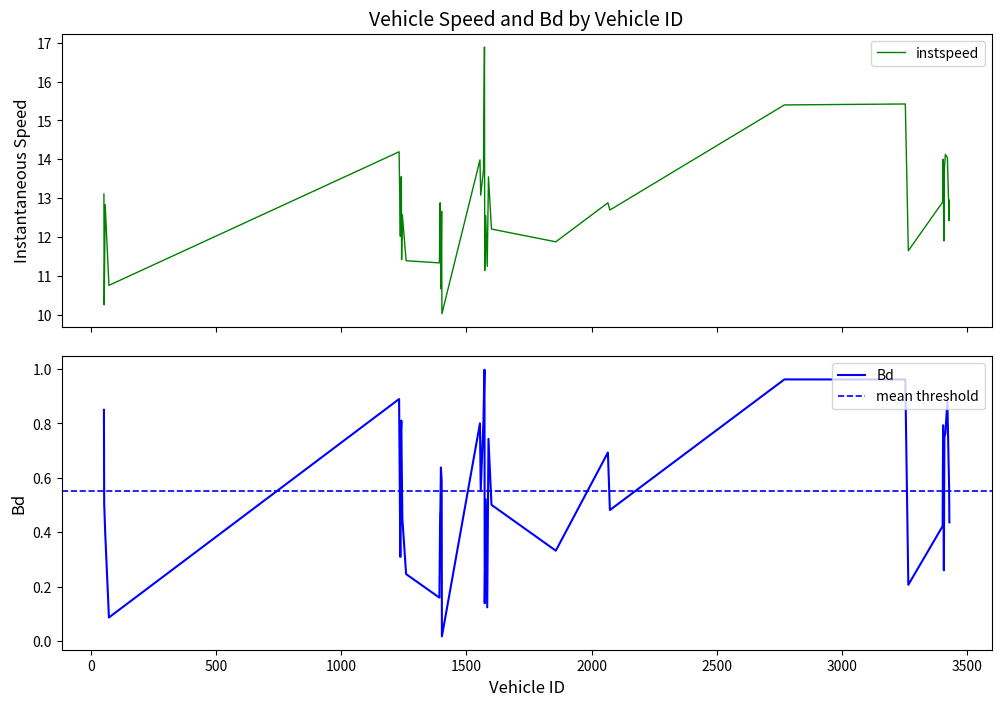

List the series in order of their overall mean, highest first.

instspeed, Bd